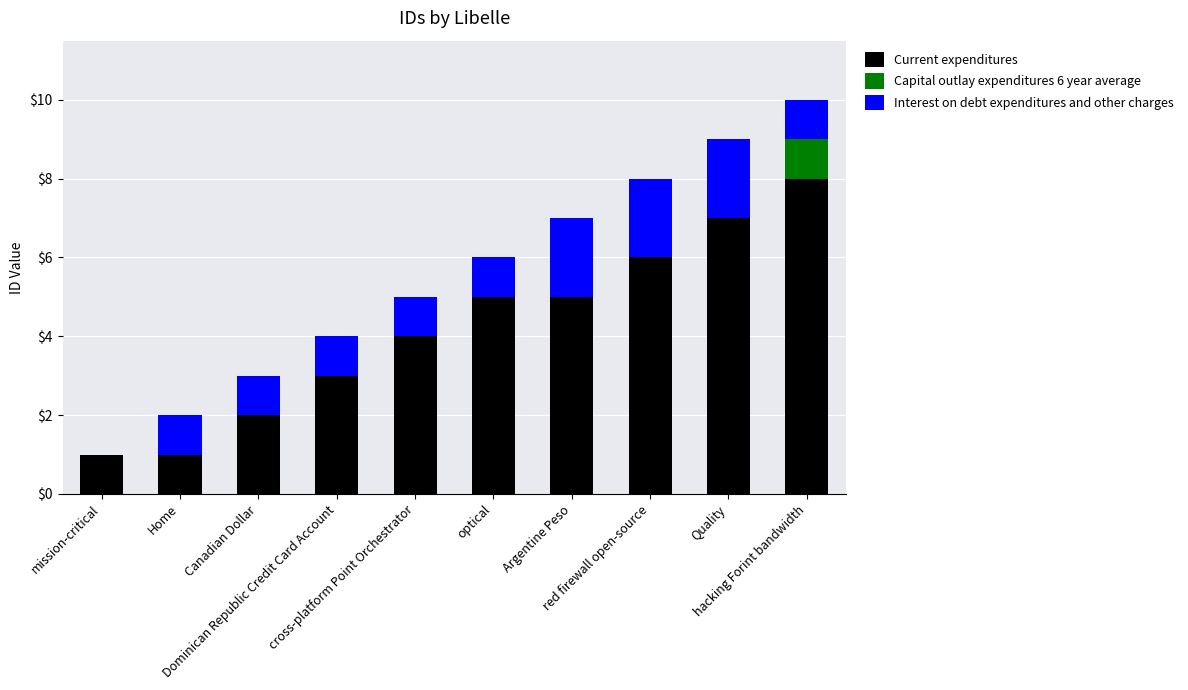

What is the highest value of the Current expenditures series?

8